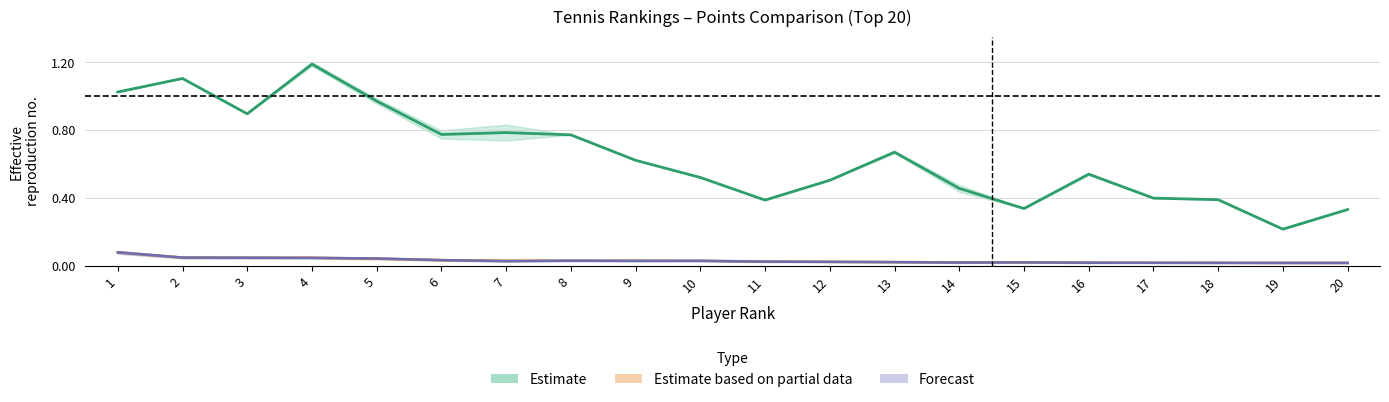

Where is 17.05.1976 nearest to the value 0?

19